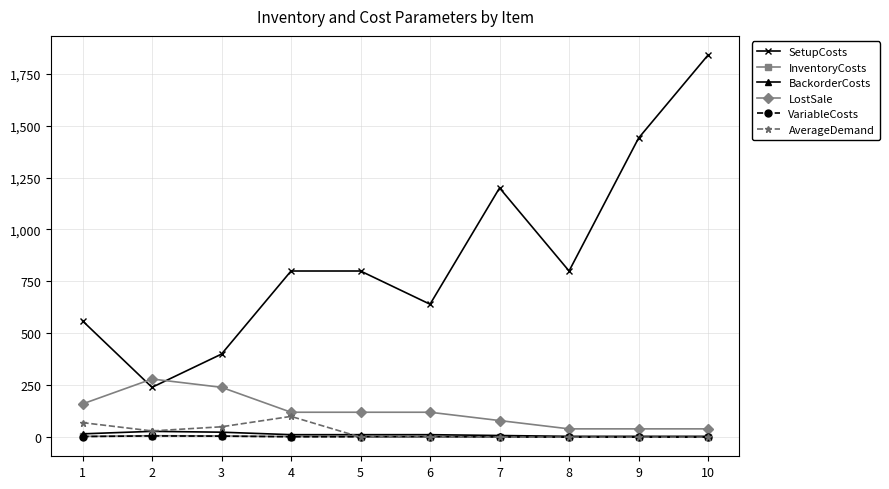

What are all the series names shown in the legend?

SetupCosts, InventoryCosts, BackorderCosts, LostSale, VariableCosts, AverageDemand